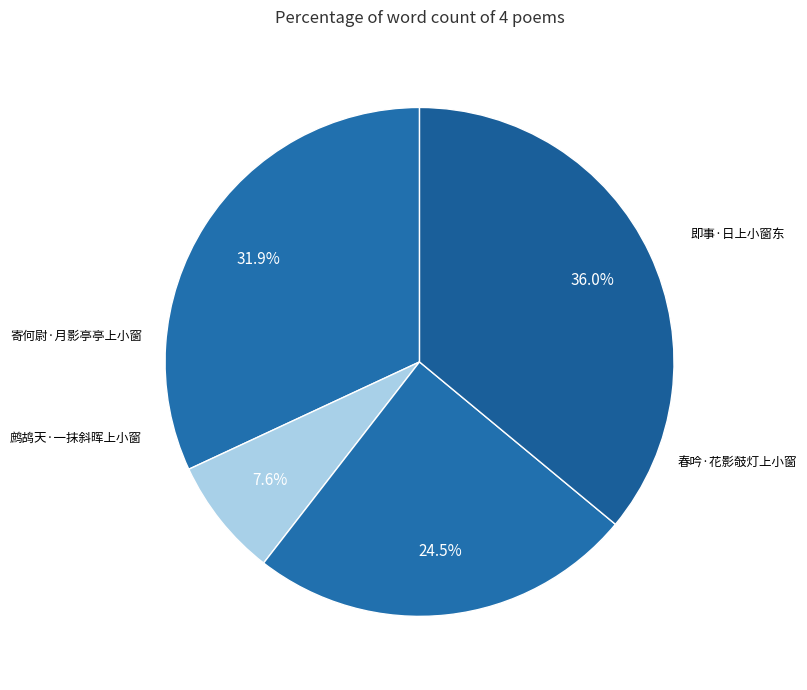

To the nearest percent, what is the average slice percentage?

25%